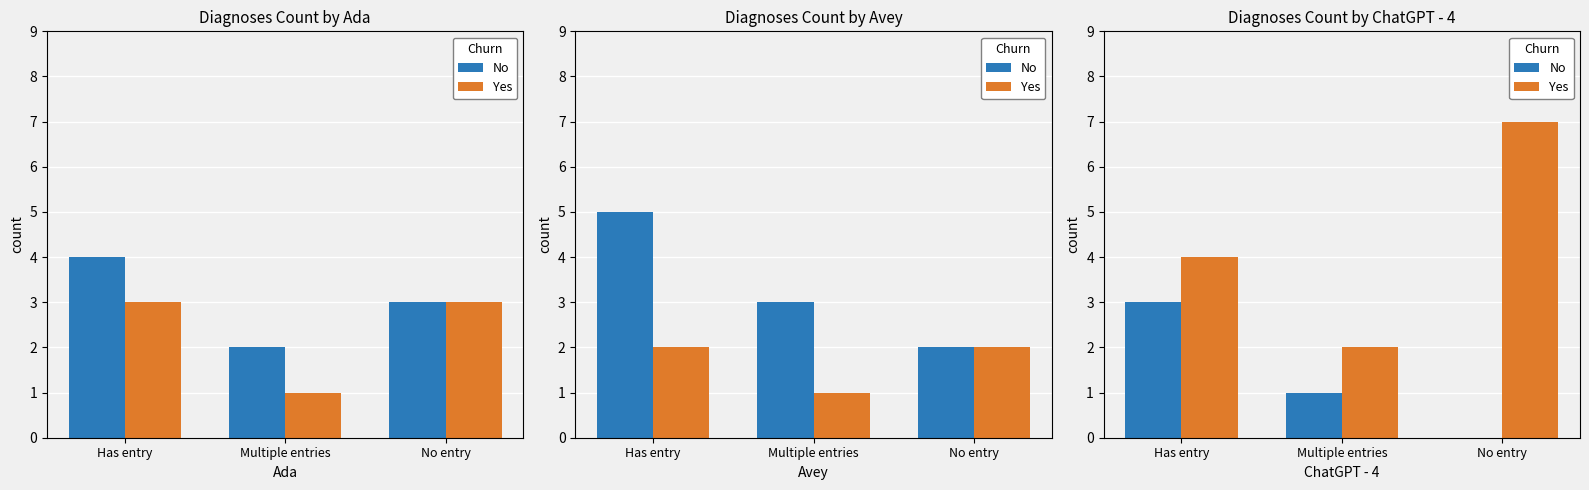

What is the total value across all series at Has entry?

7